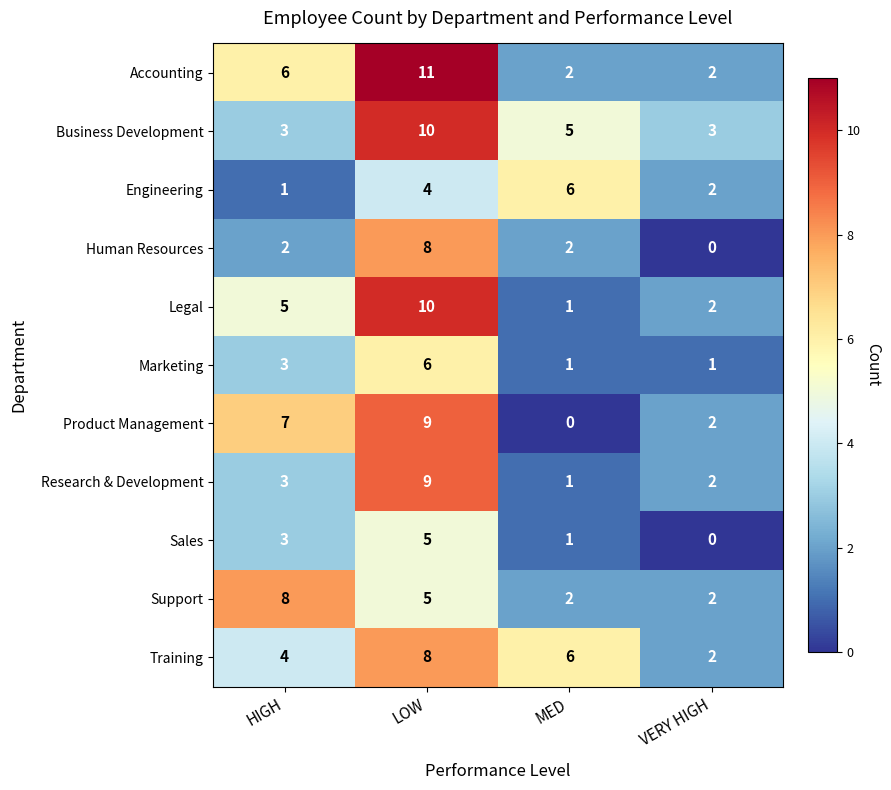

How many positive values does the Product Management series have?

3